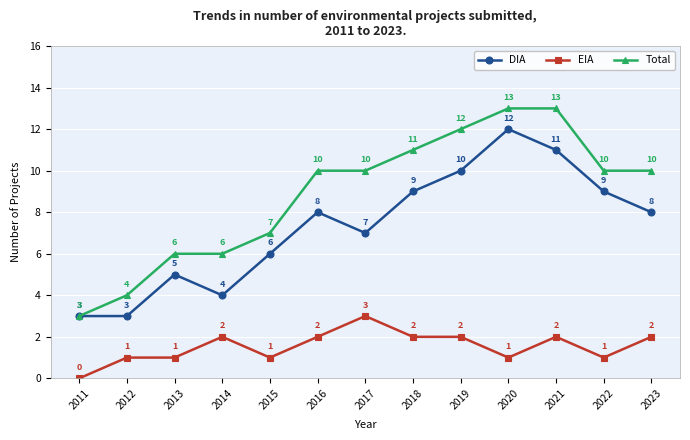

At 2022, list the series in order from smallest to largest.

EIA, DIA, Total